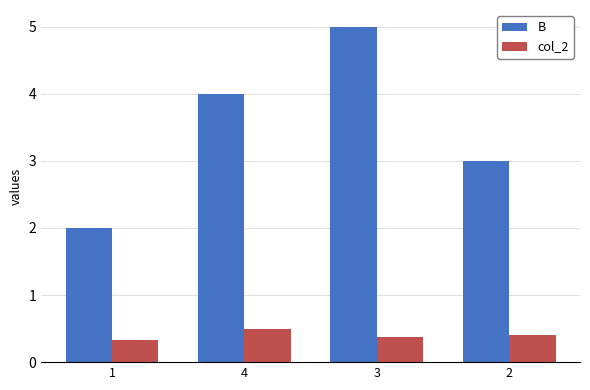

Are the bars grouped side by side (vs. stacked)?

Yes